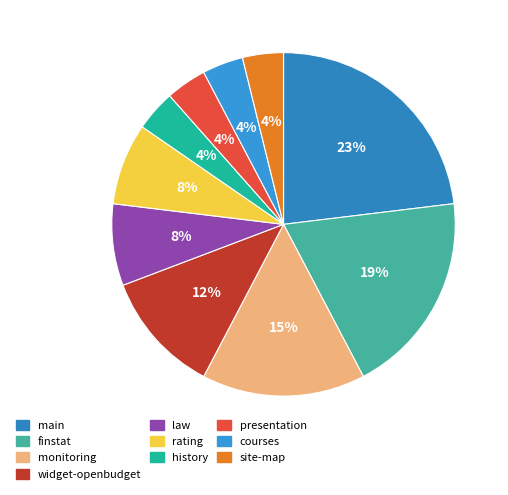

Which category has the biggest portion of the pie?

main